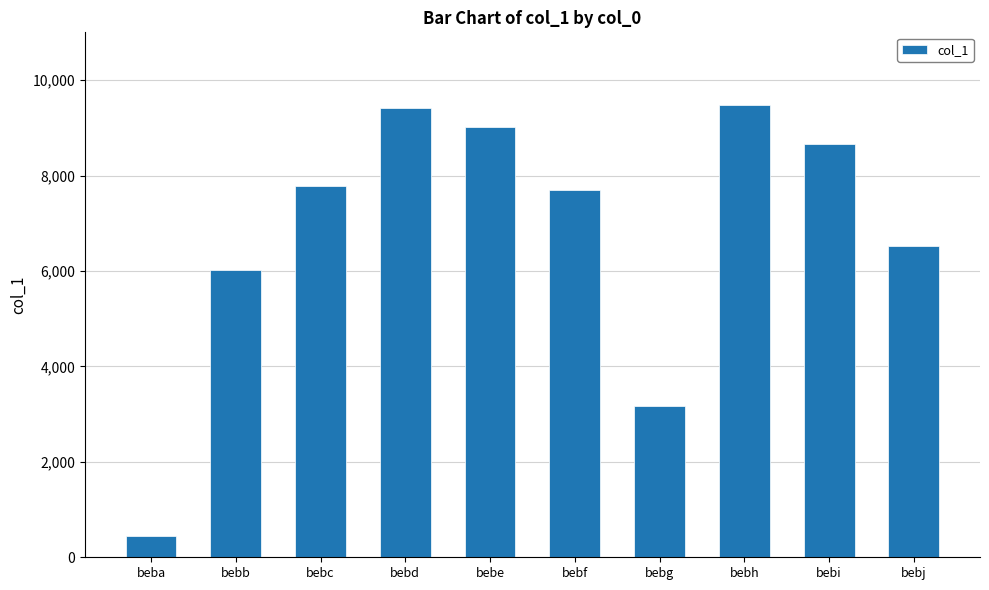

At which category does the chart reach its minimum across all series?

beba